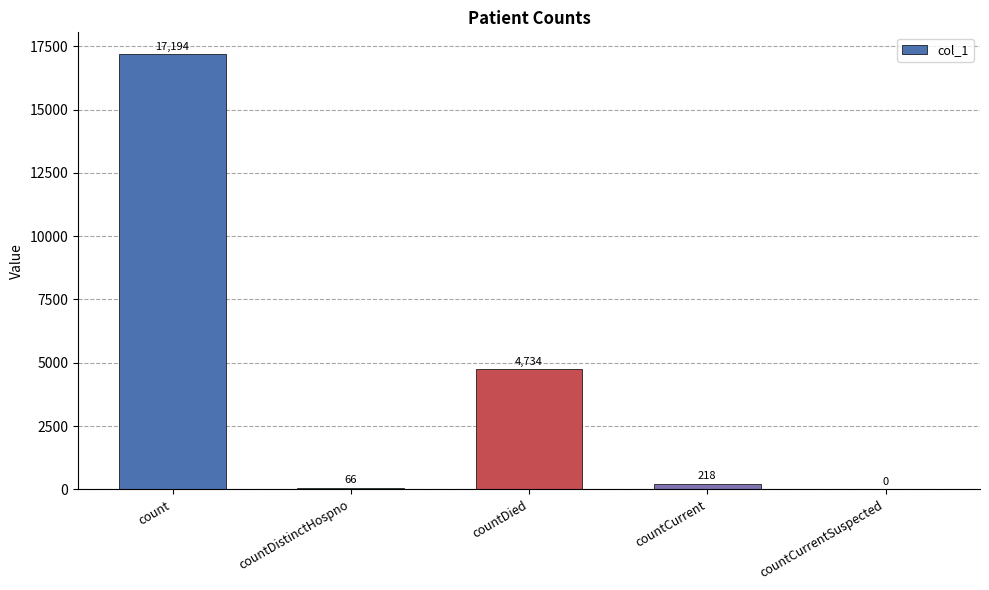

What is the sum of the values at count and countCurrentSuspected?

17194